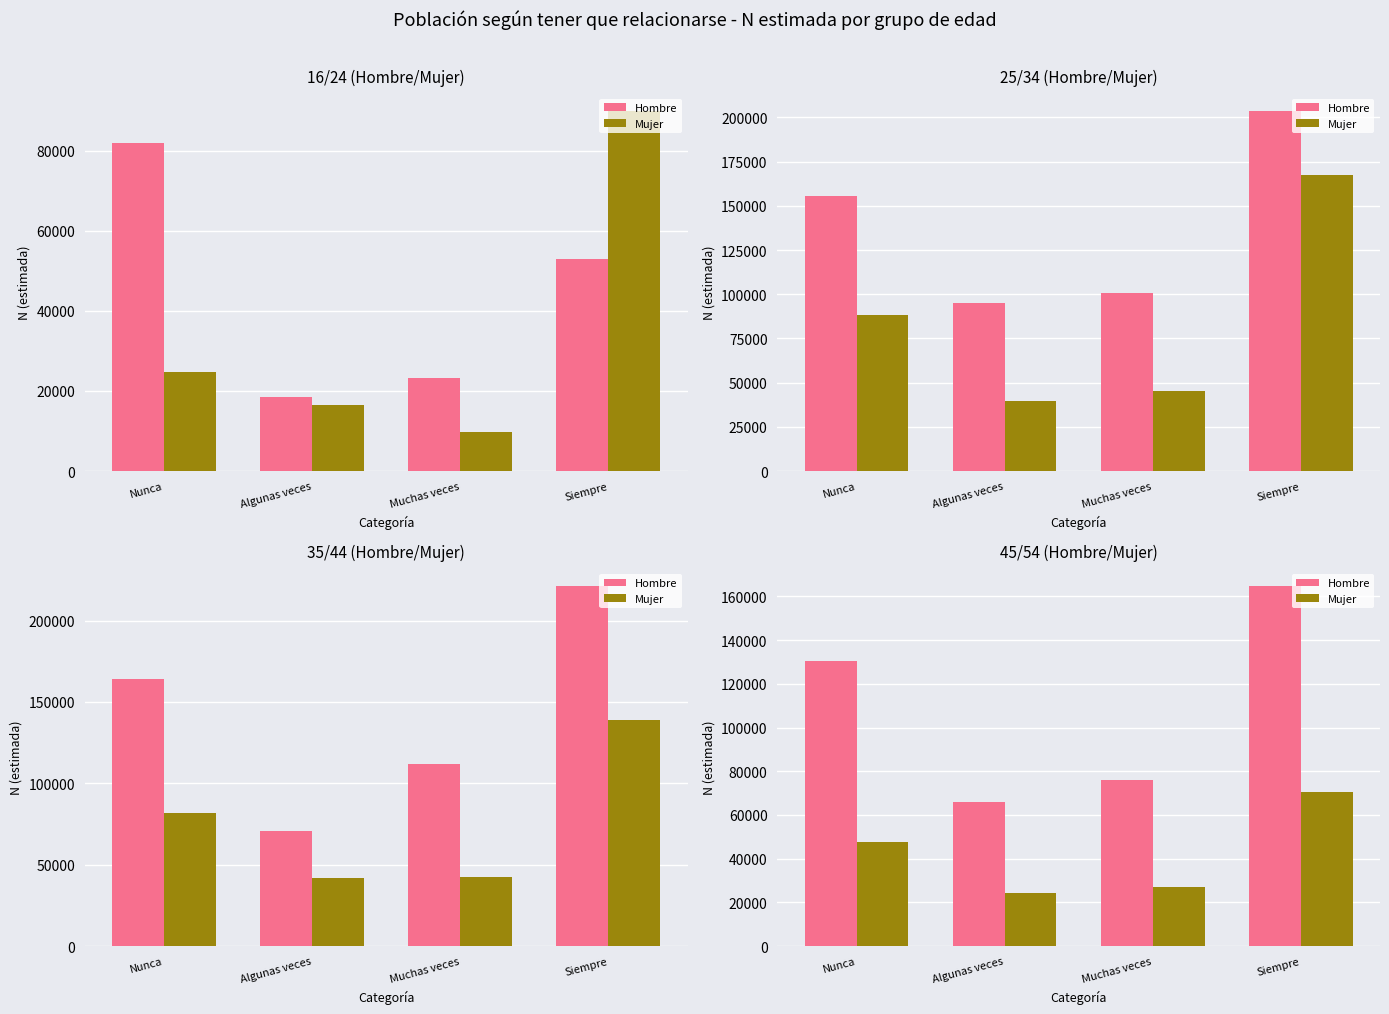

At how many categories does at least one series exceed 93083?

2